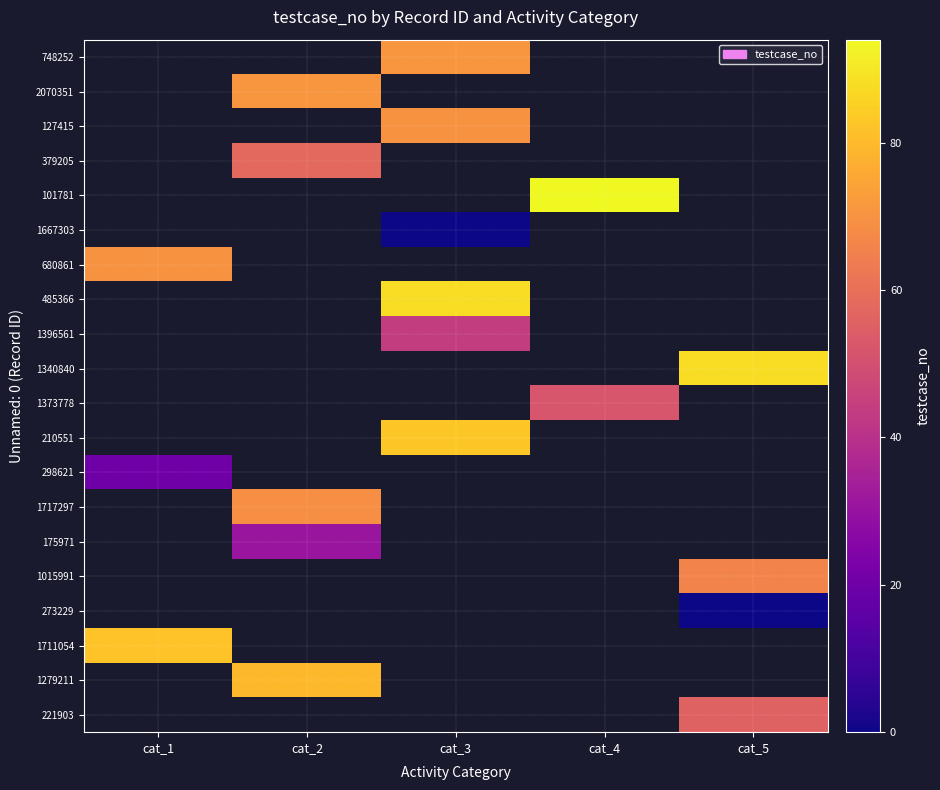

Is it true that 1340840 equals 88.0 at cat_5?

True